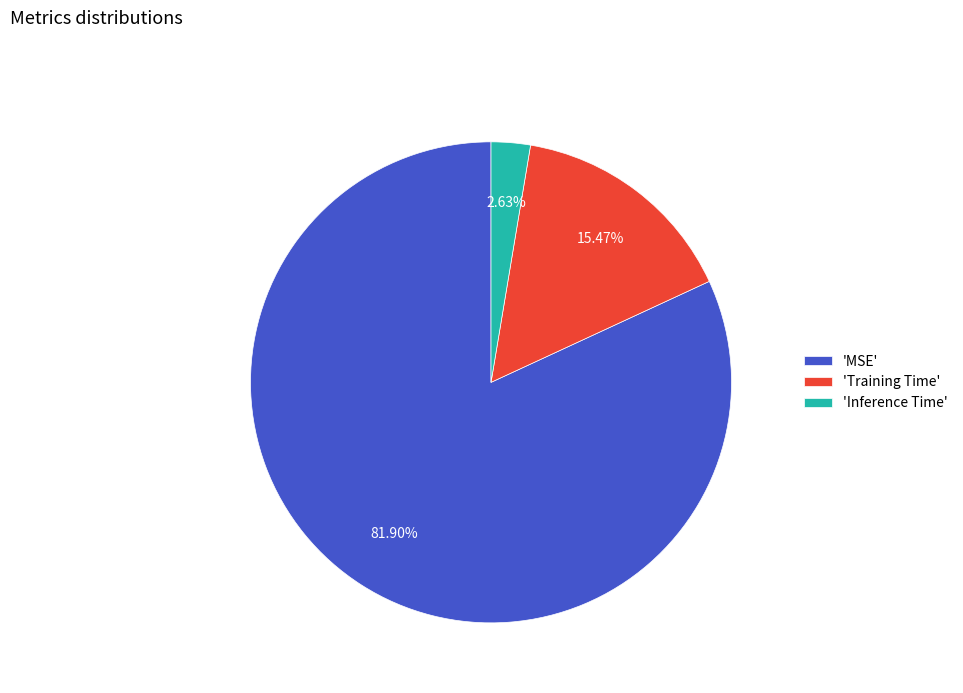

Rank the categories by value from highest to lowest.

'MSE', 'Training Time', 'Inference Time'